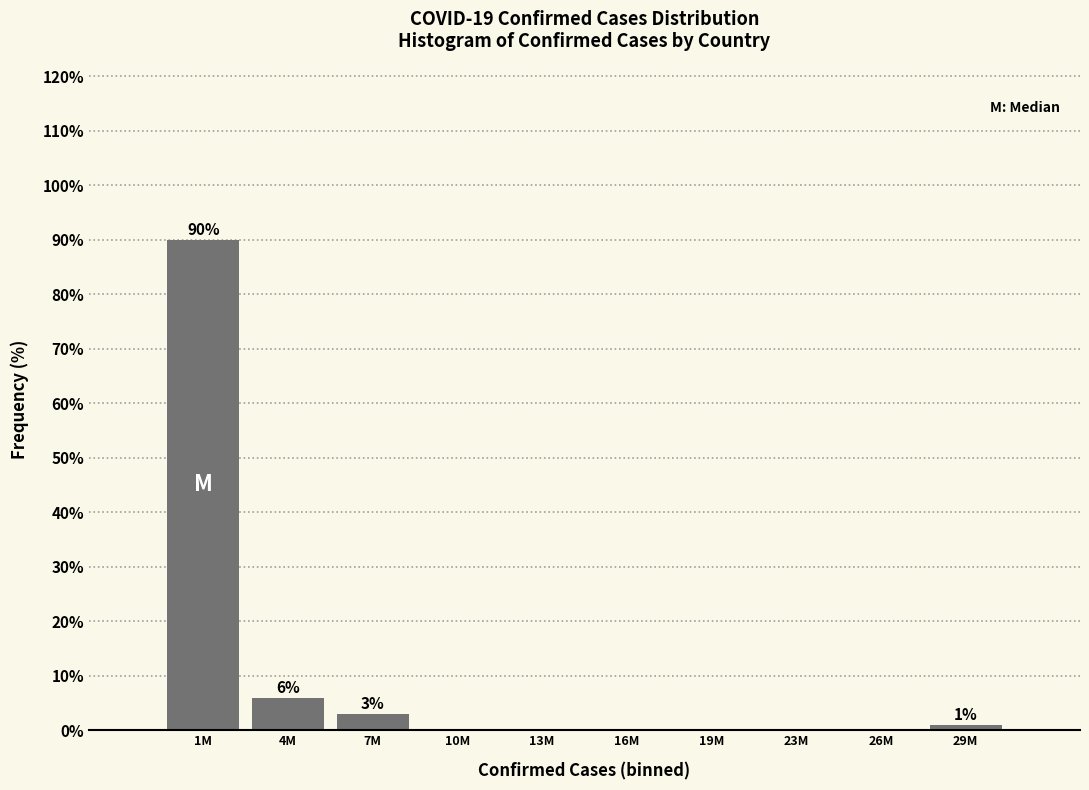

Reading left to right, extract all data points from this chart.

1M=90	4M=6	7M=3	10M=0	13M=0	16M=0	19M=0	23M=0	26M=0	29M=1